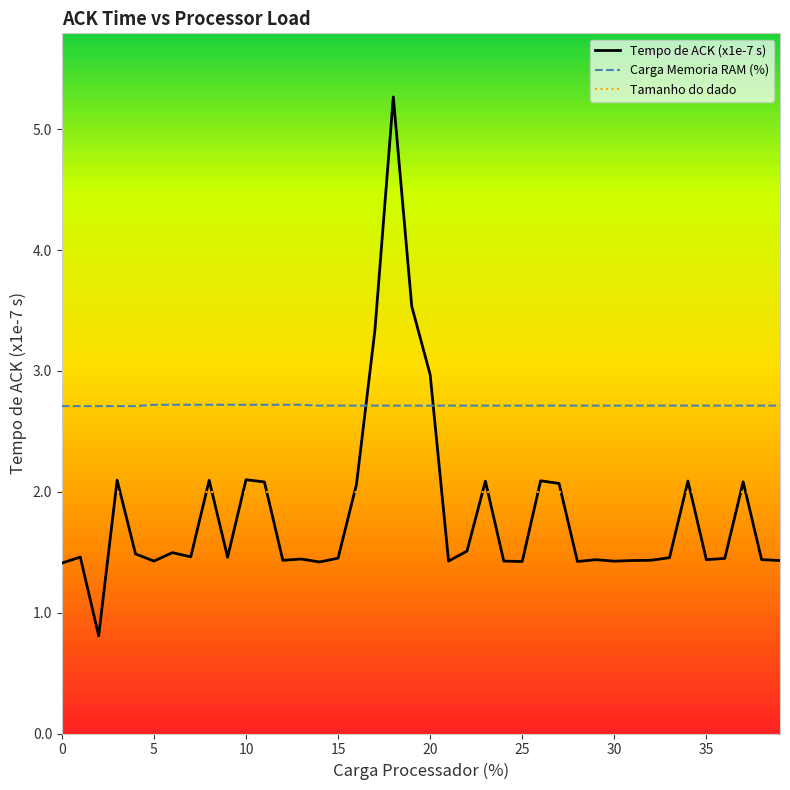

Which series has the largest total across all categories?

Carga Memoria RAM (%)